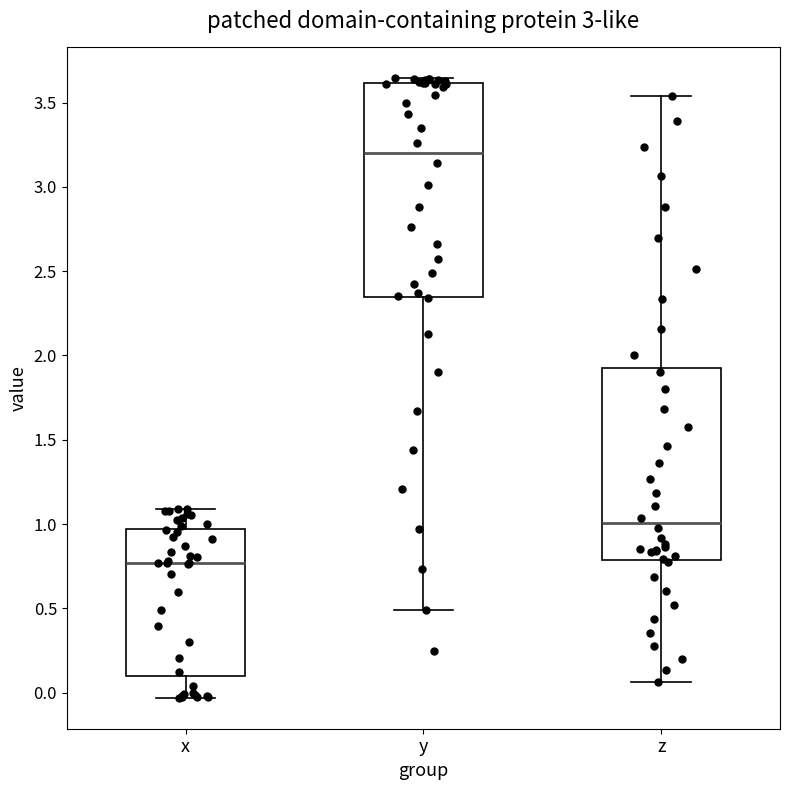

Reading left to right, read every box against the y-axis: the position of its median line, the range the box covers, and the ends of its whiskers. The values are not printed on the chart, so give them approximately, as read against the axis.

x: median 0.75, box 0.10 to 0.95, whiskers -0.05 to 1.10
y: median 3.20, box 2.35 to 3.60, whiskers 0.50 to 3.65
z: median 1.00, box 0.80 to 1.95, whiskers 0.05 to 3.55